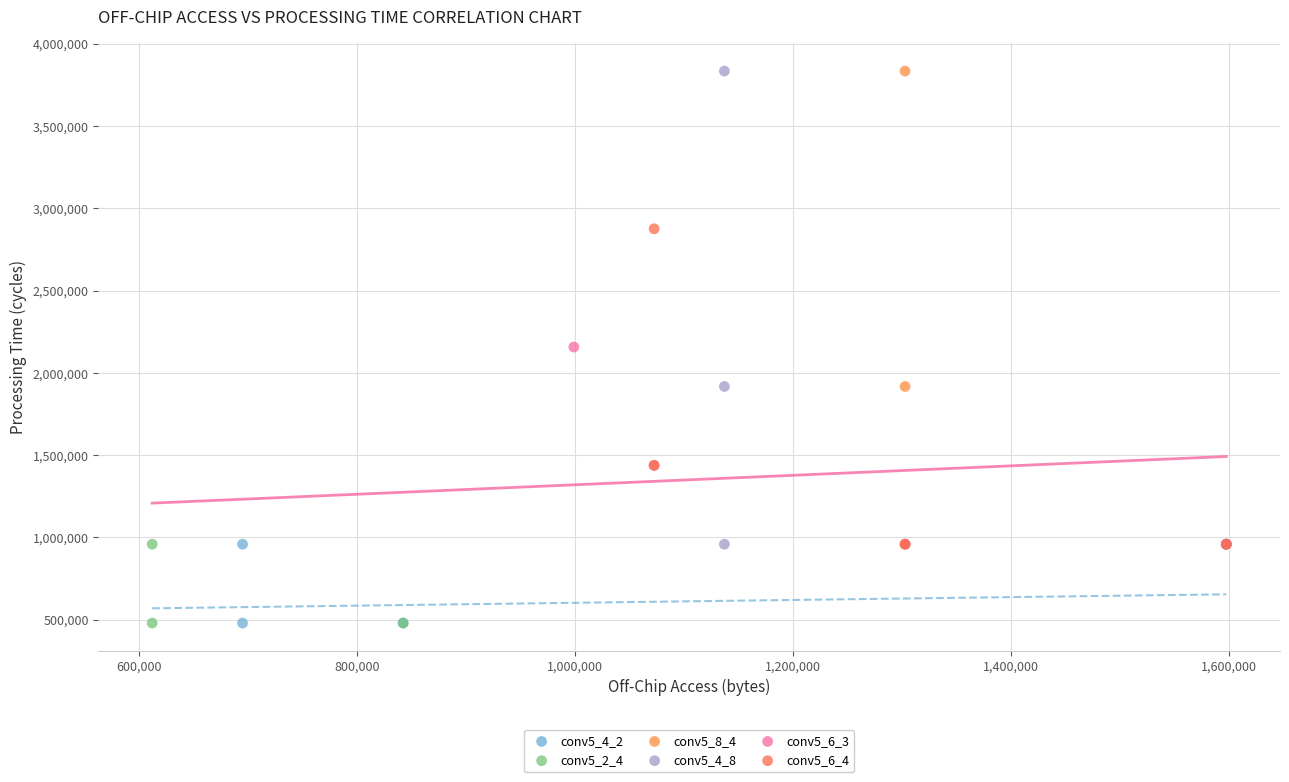

What are all the series names shown in the legend?

conv5_4_2, conv5_2_4, conv5_8_4, conv5_4_8, conv5_6_3, conv5_6_4